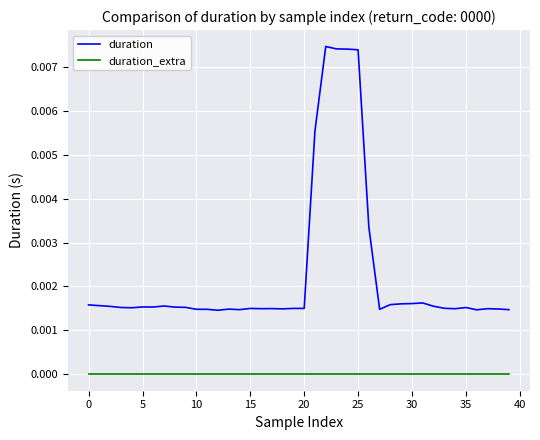

True or false: duration_extra and duration intersect in this chart.

False